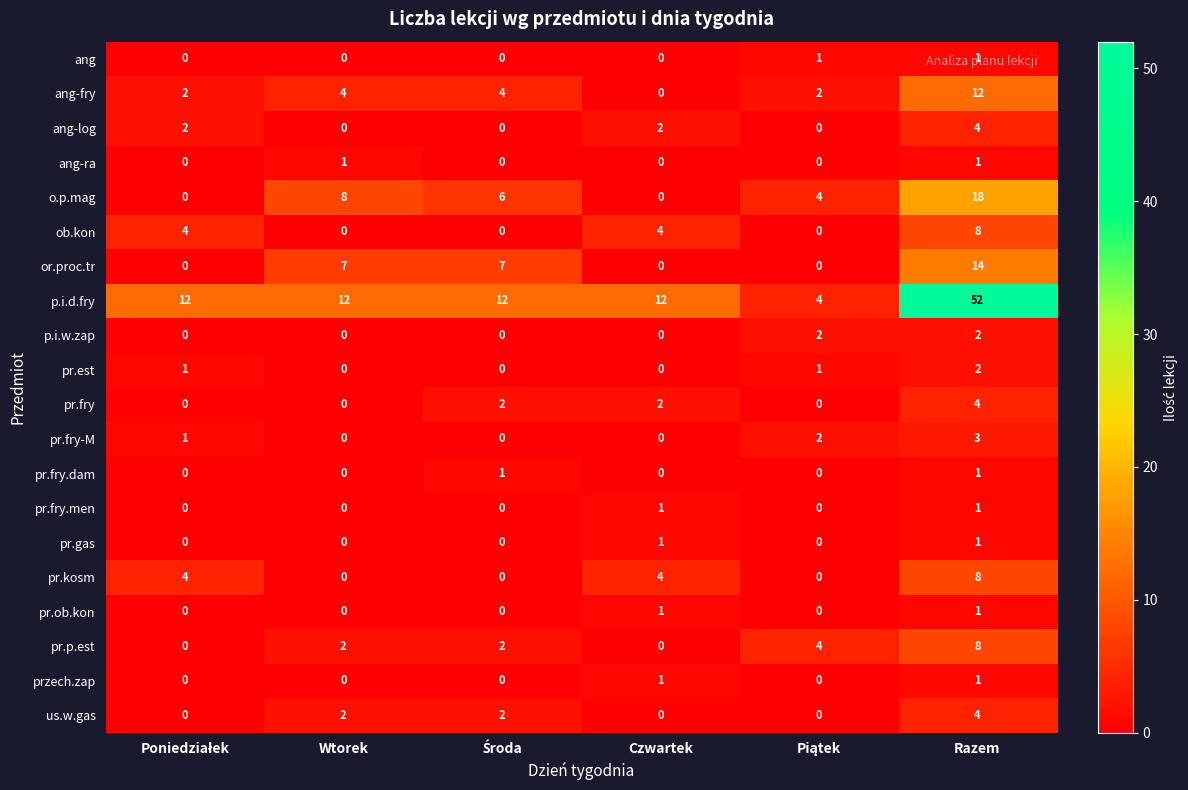

Which series changed the most between Wtorek and Czwartek?

o.p.mag